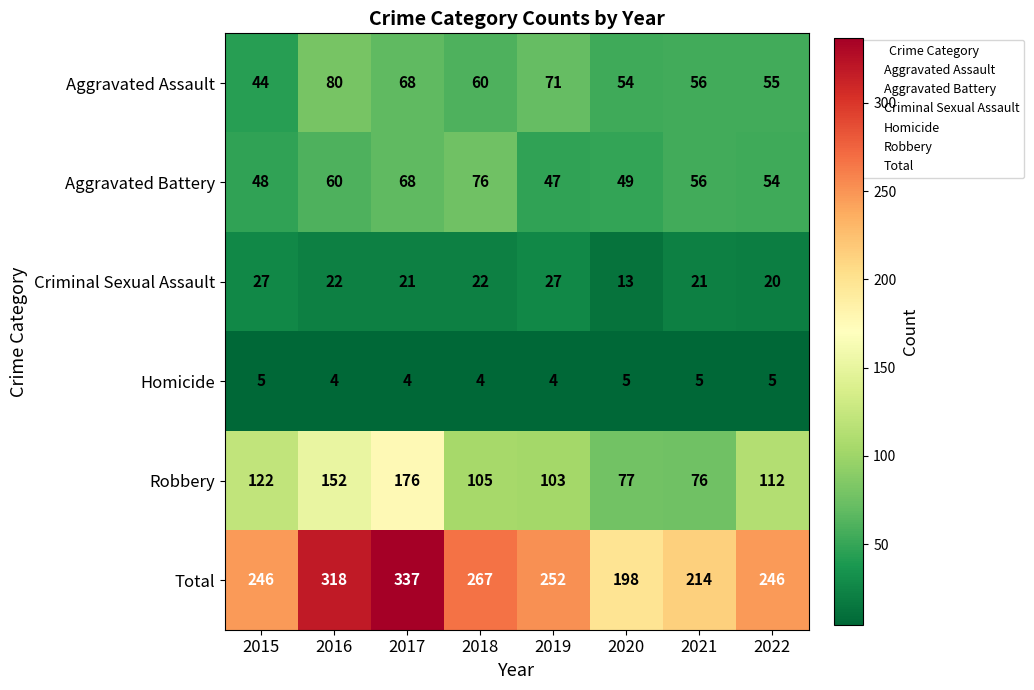

The value of Robbery at 2021 is 76. True or false?

True